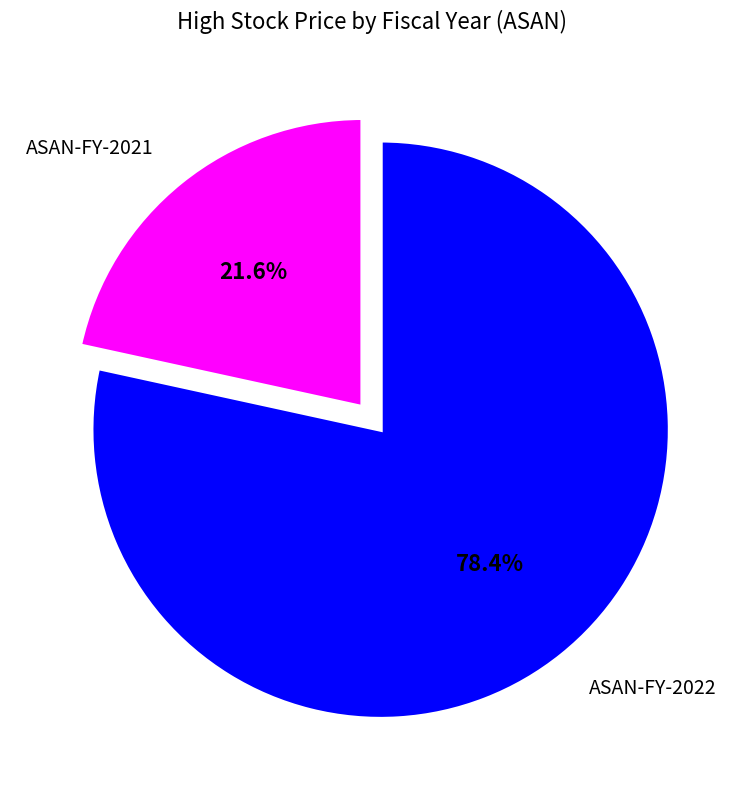

Which slice is the smallest?

ASAN-FY-2021